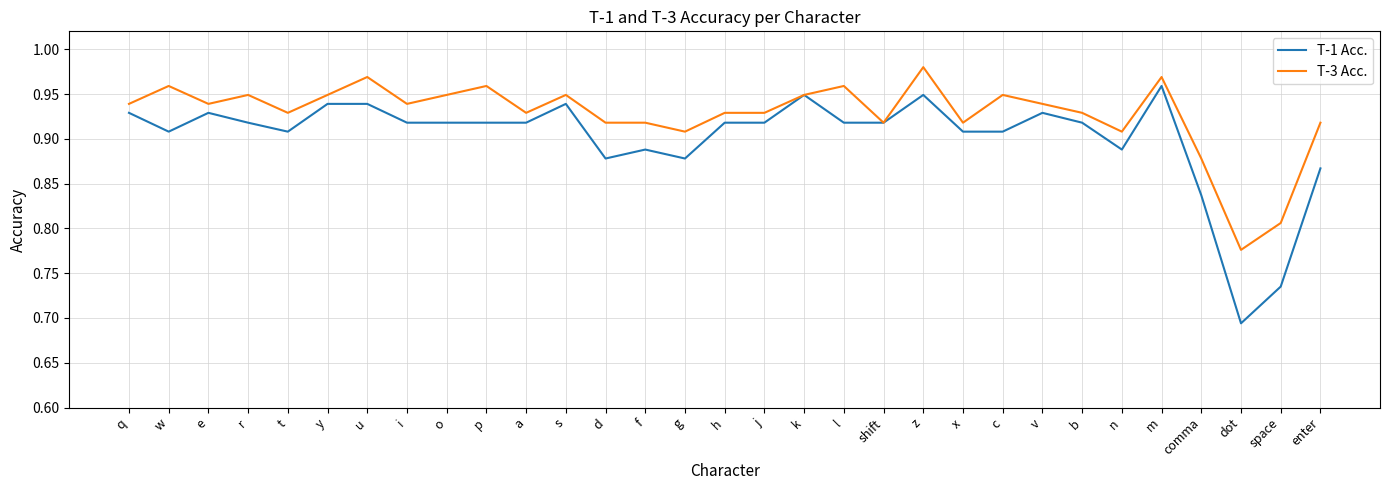

Which series has the largest total across all categories?

T-3 Acc.